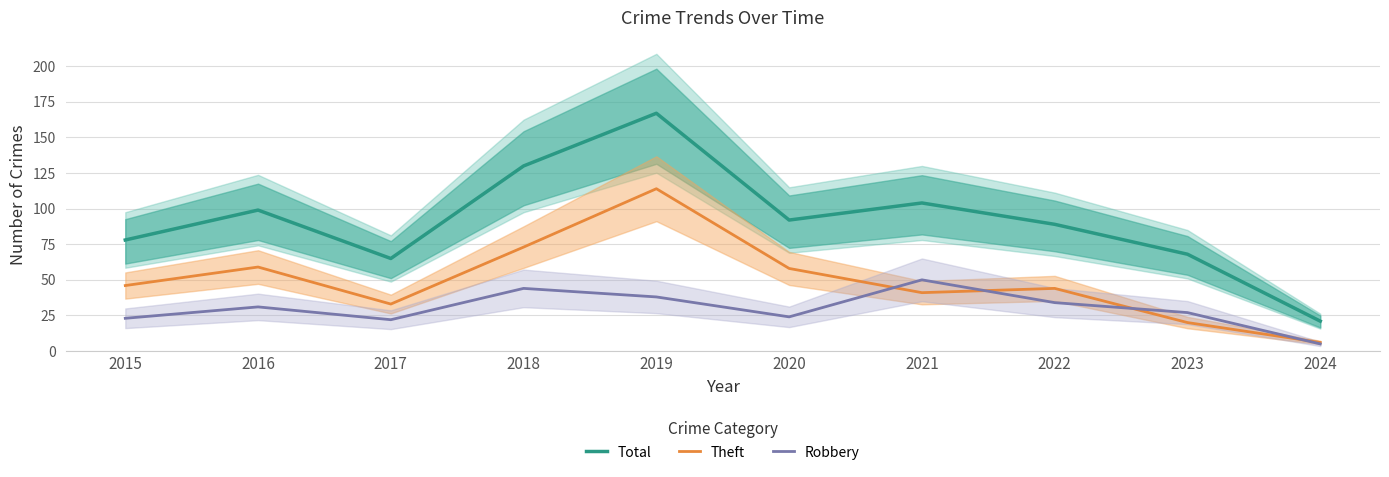

How many lines are shown in the chart?

3